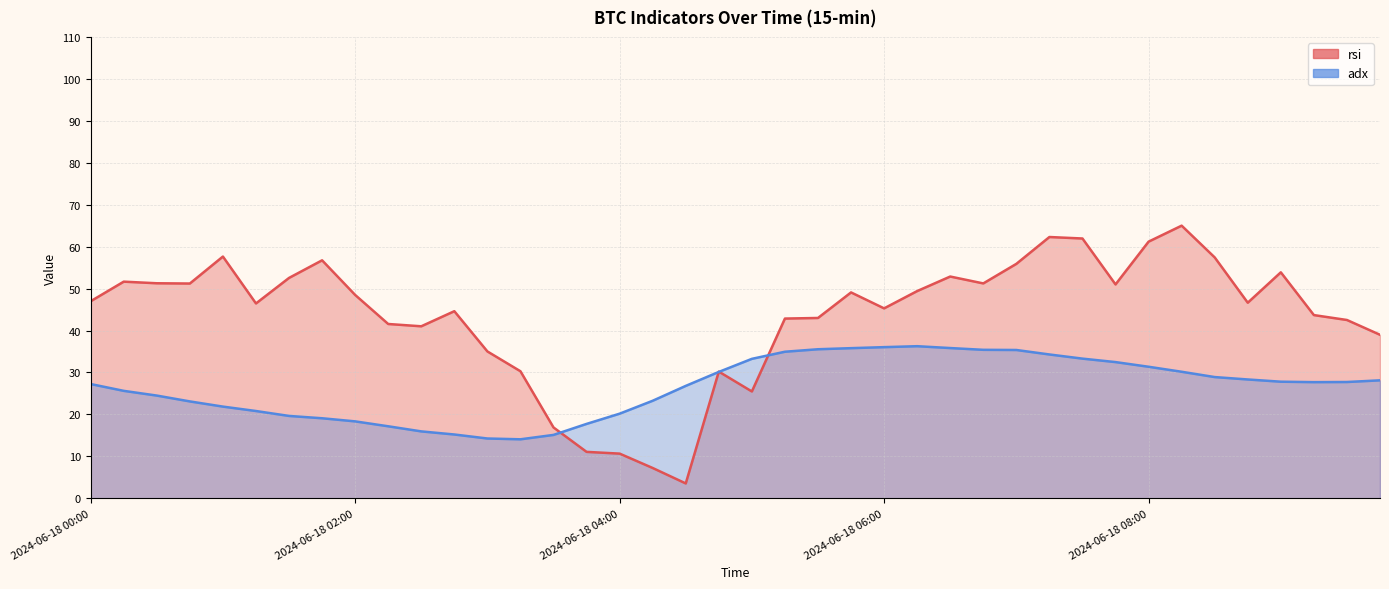

At how many categories does at least one series exceed 46?

22